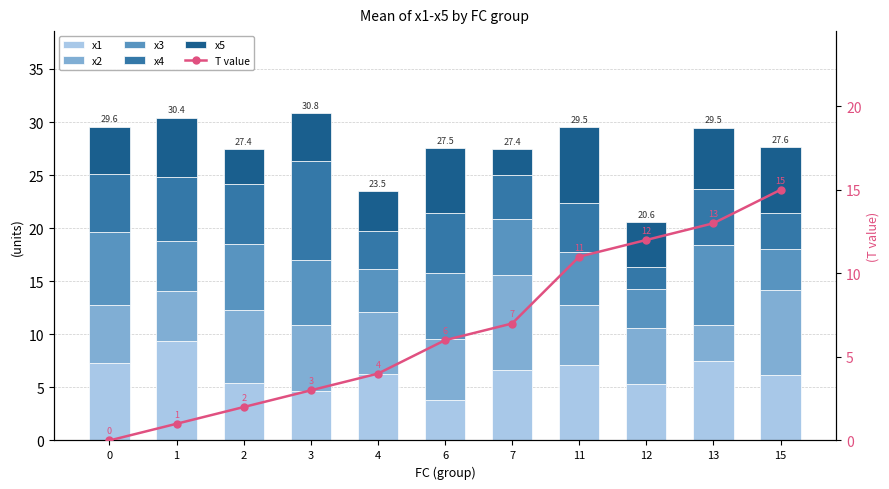

Between 6 and 12, which series saw the biggest shift?

T value